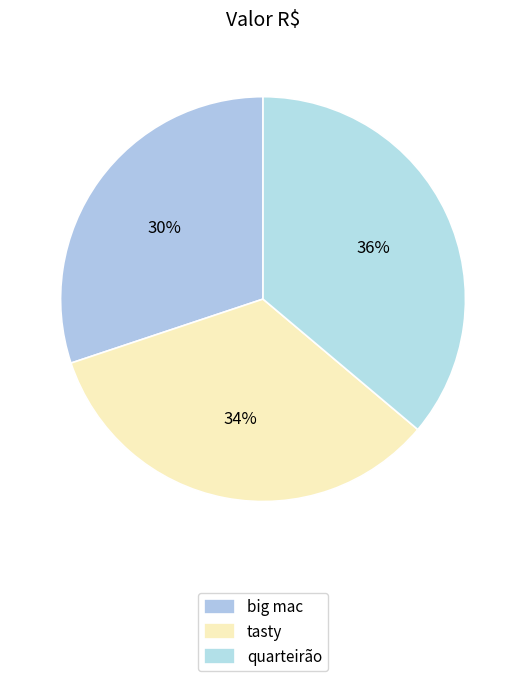

How many segments does this pie chart have?

3